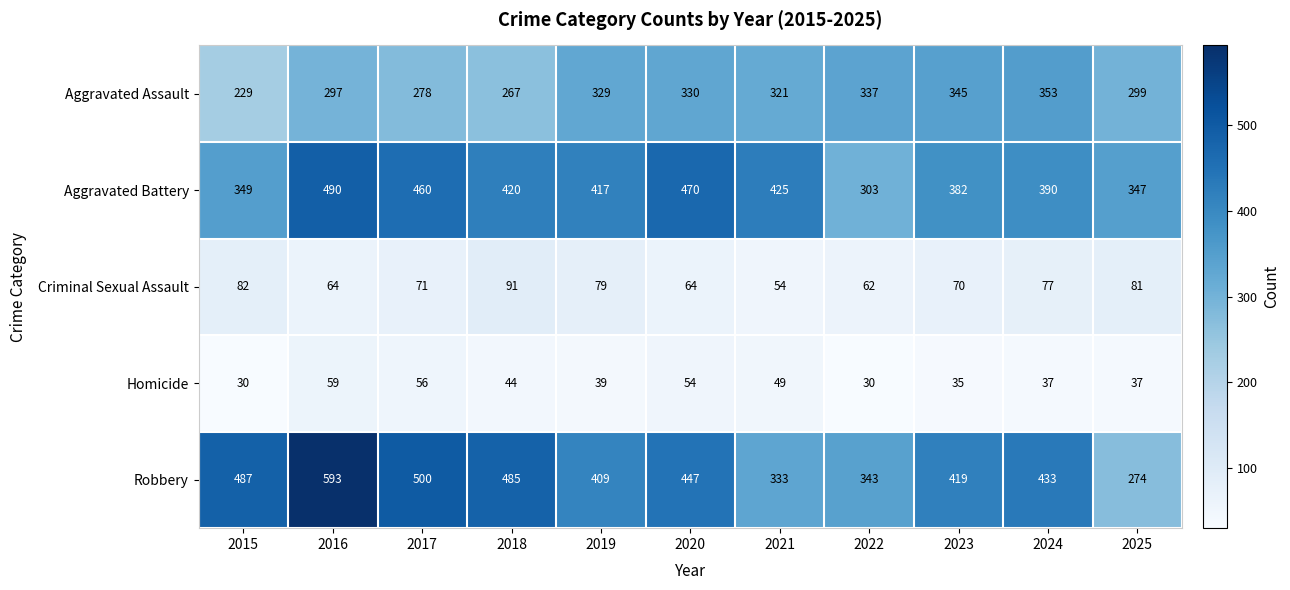

Between 2021 and 2023, which series saw the biggest shift?

Robbery